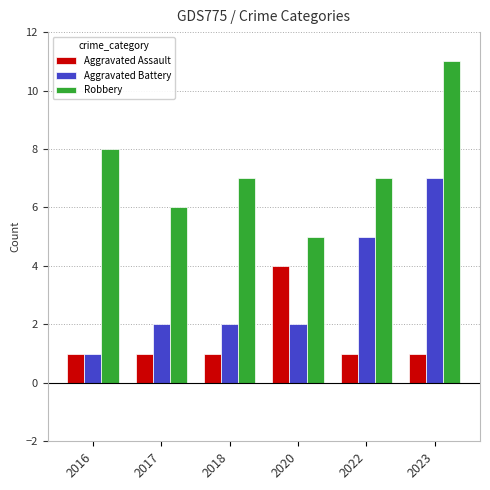

What is the greatest value displayed?

11